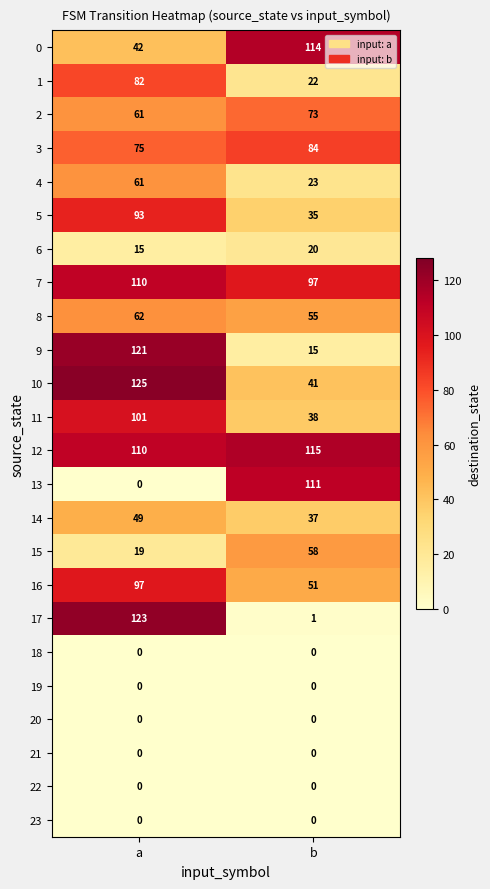

What is the total value across all series at b?

990